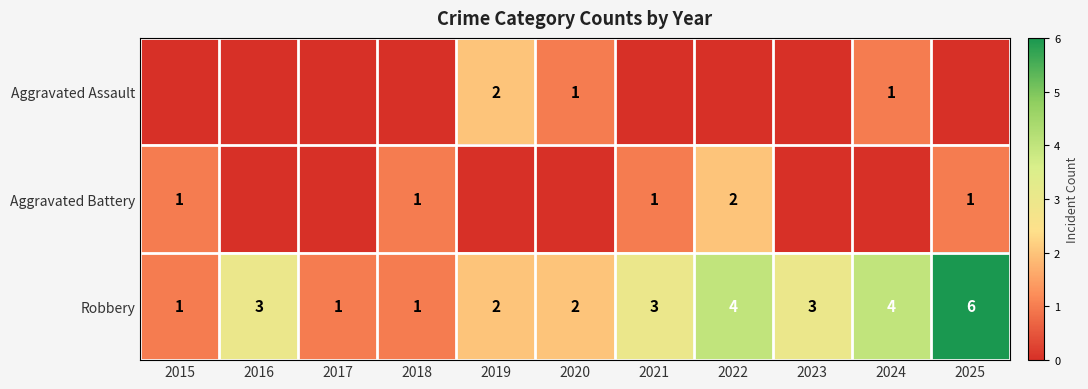

What is the maximum value shown in the chart?

6